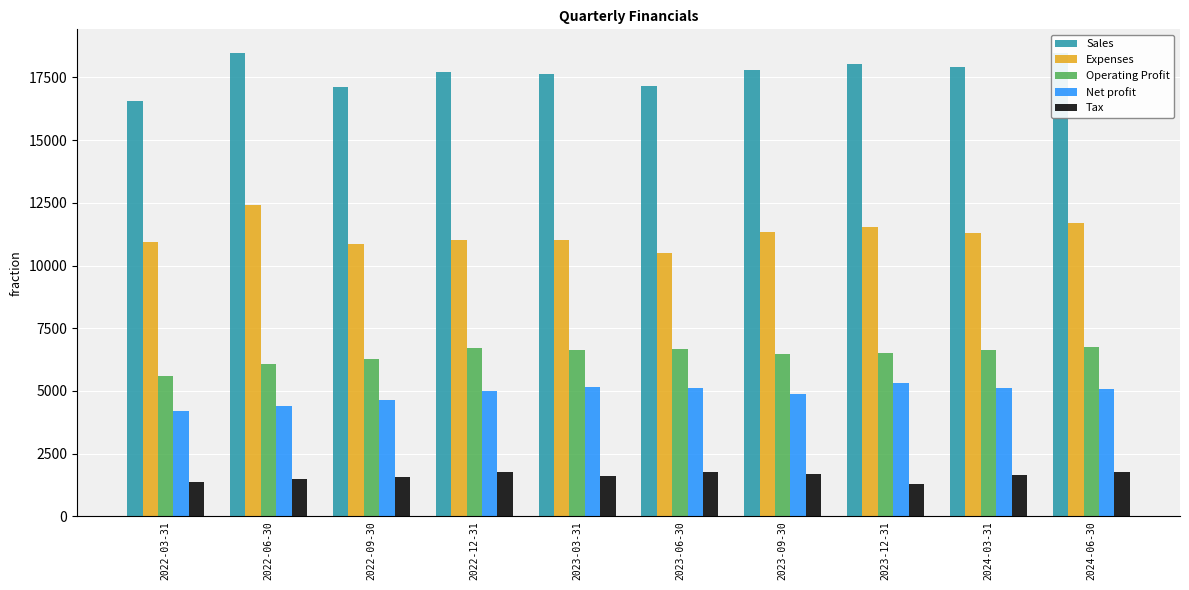

How many values in the Sales series are below 17774?

5